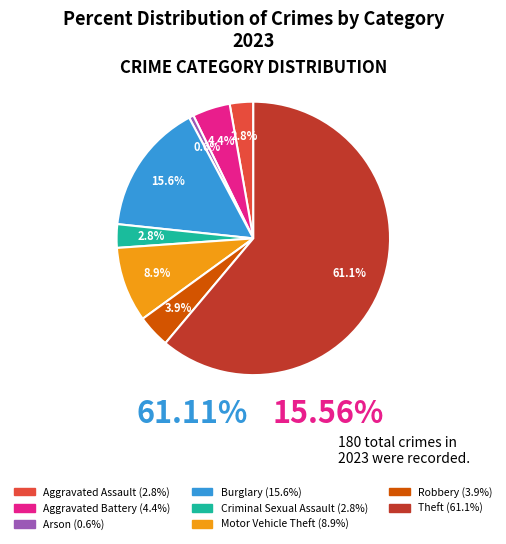

Is there any slice that represents more than half of the pie?

Yes